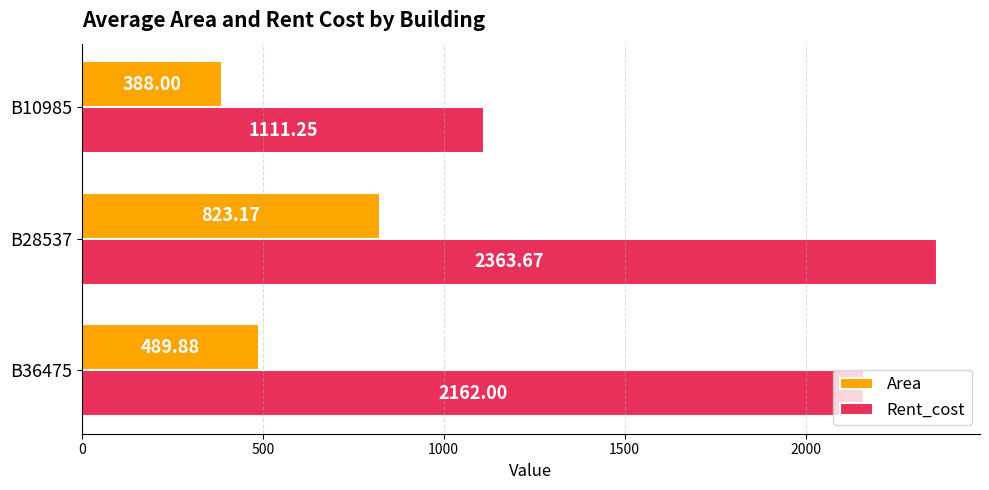

How many series are shown in this chart?

2